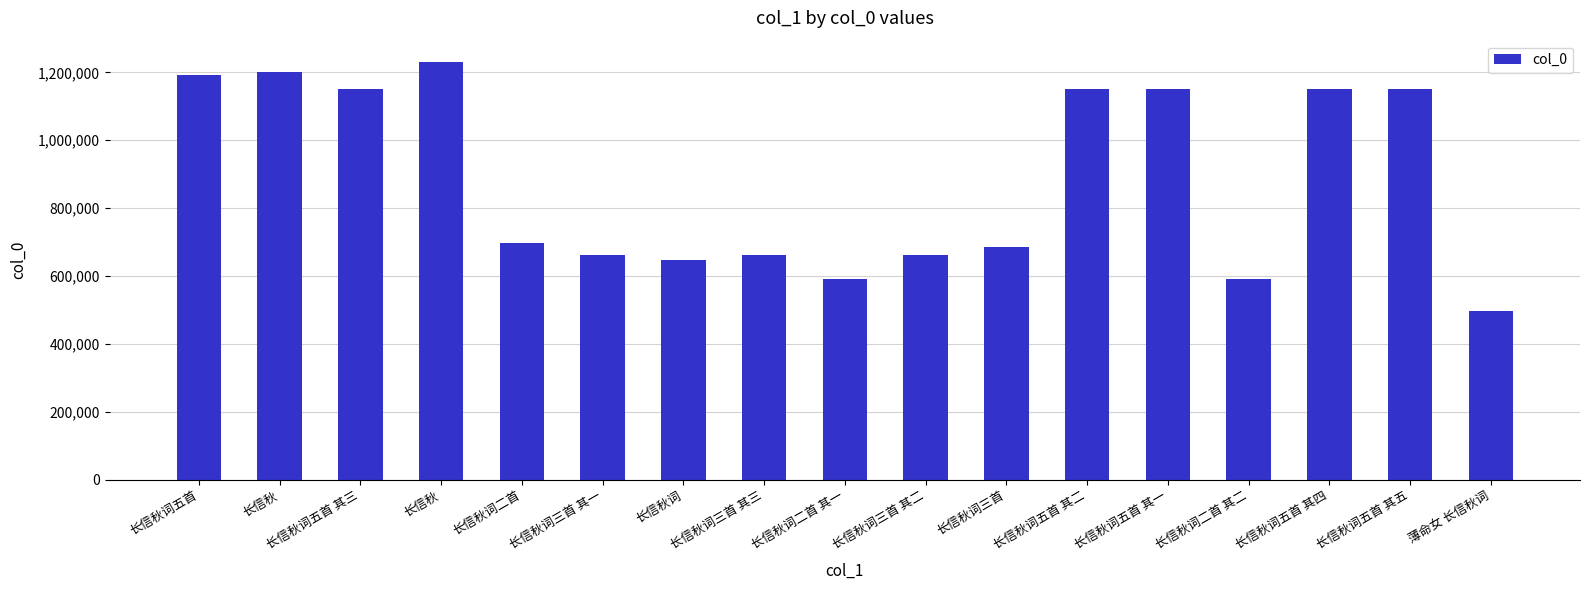

How many distinct data groups are displayed?

1